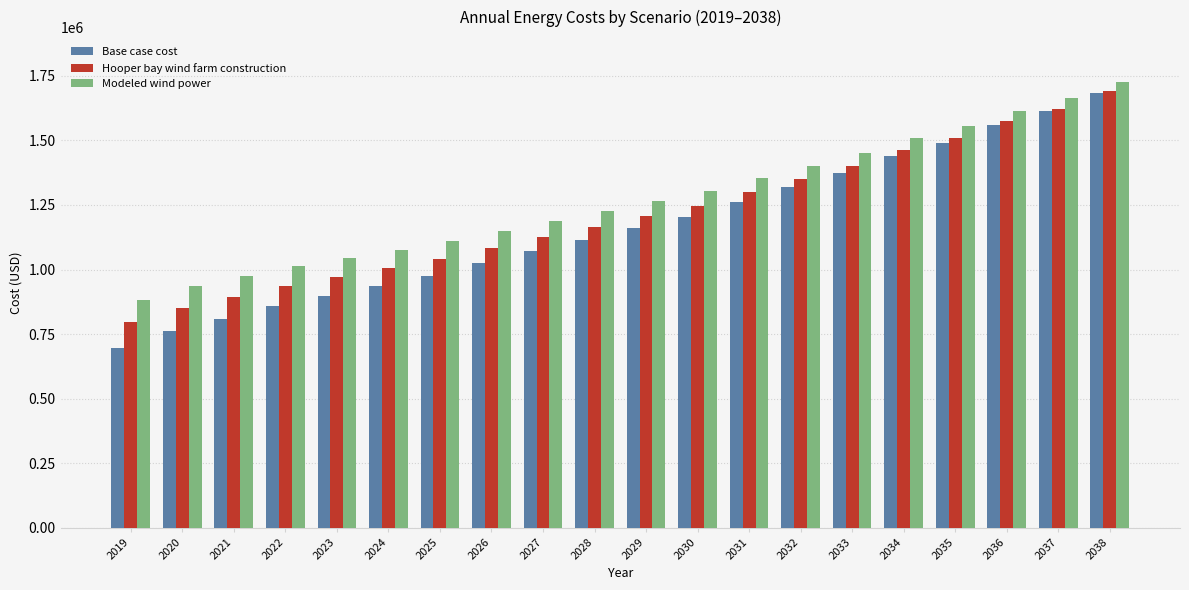

The value of Hooper bay wind farm construction at 2019 is 429333.6. True or false?

False